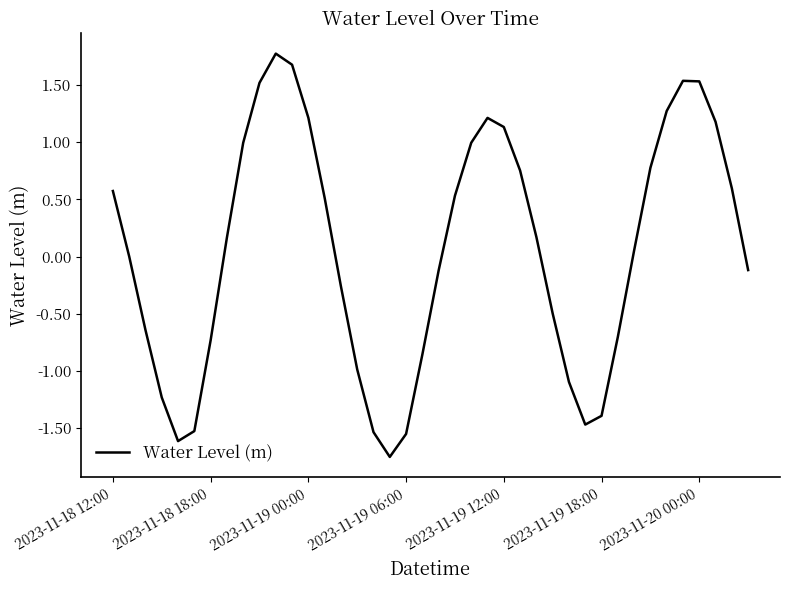

What is the difference between the maximum and minimum values?

3.5